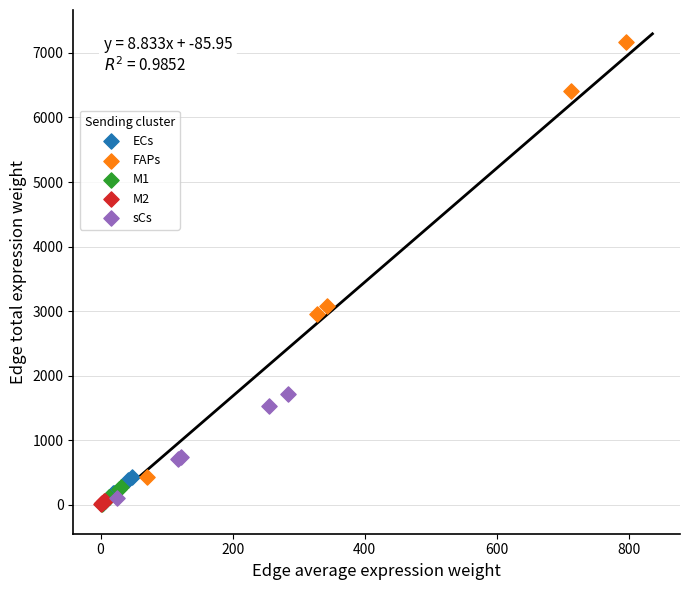

Which series has the largest Y range (max minus min)?

FAPs